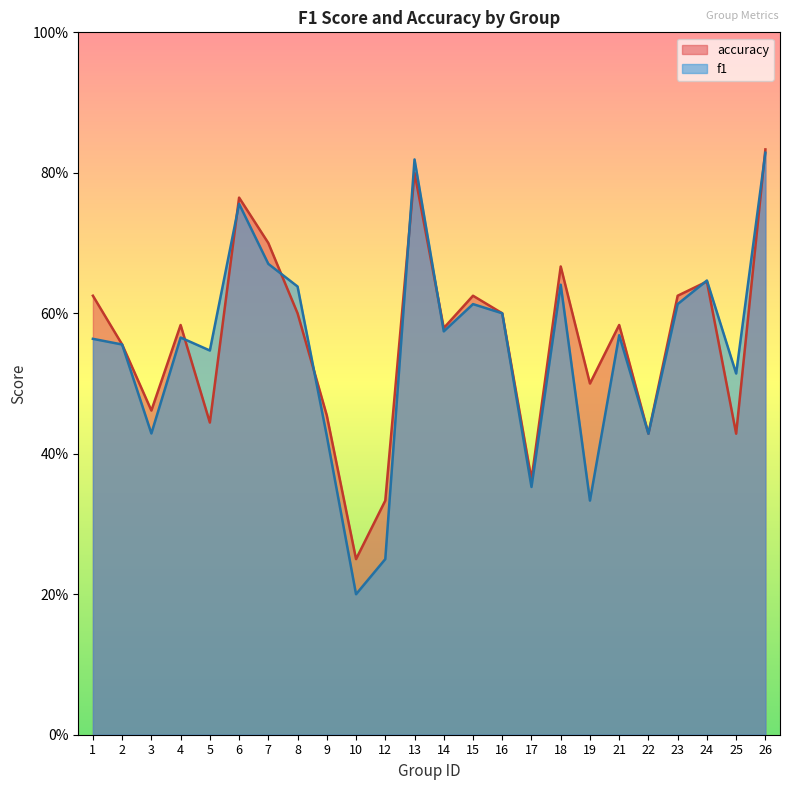

List the series in order of their peak value, highest first.

accuracy, f1